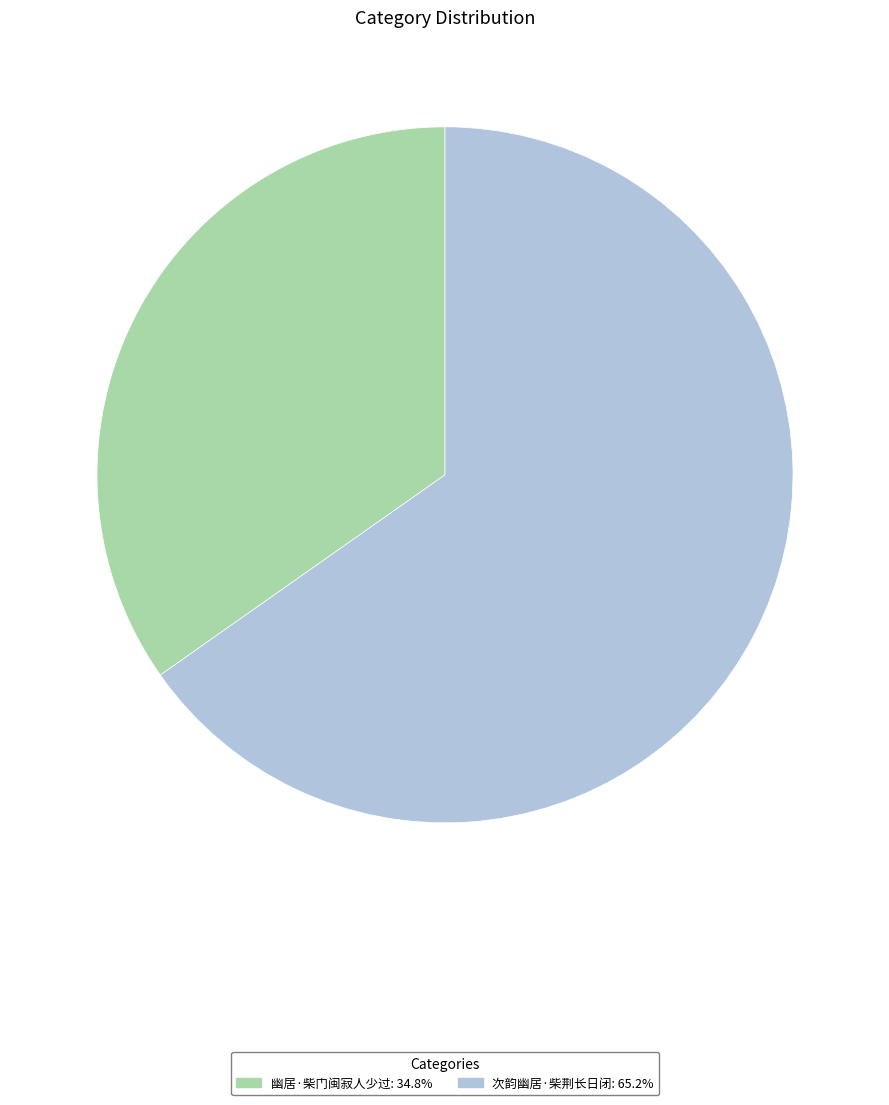

Rank the categories by value from lowest to highest.

幽居·柴门闽寂人少过, 次韵幽居·柴荆长日闭